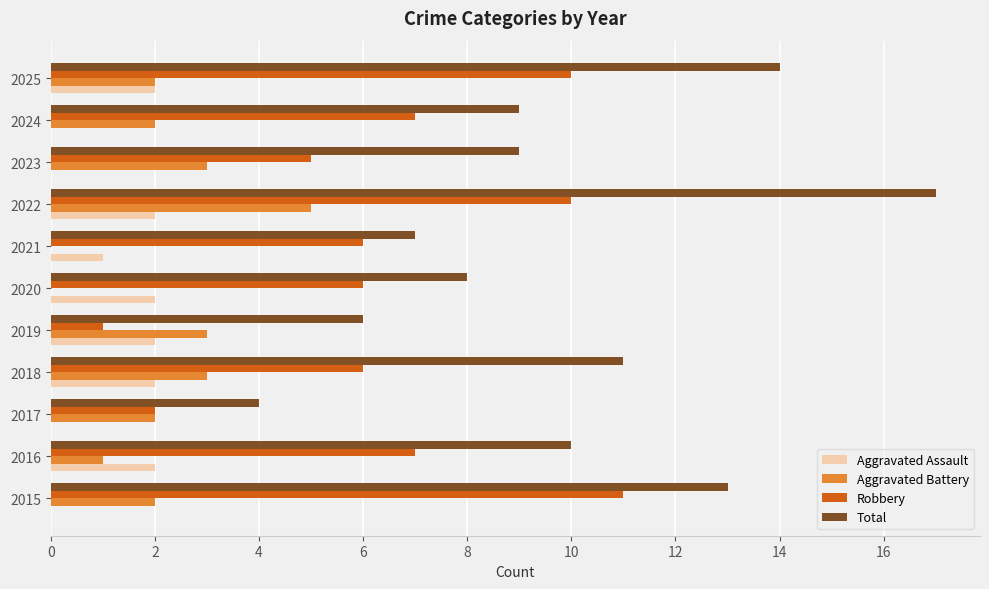

True or false: Aggravated Assault has a value of 0 at 2015.

True